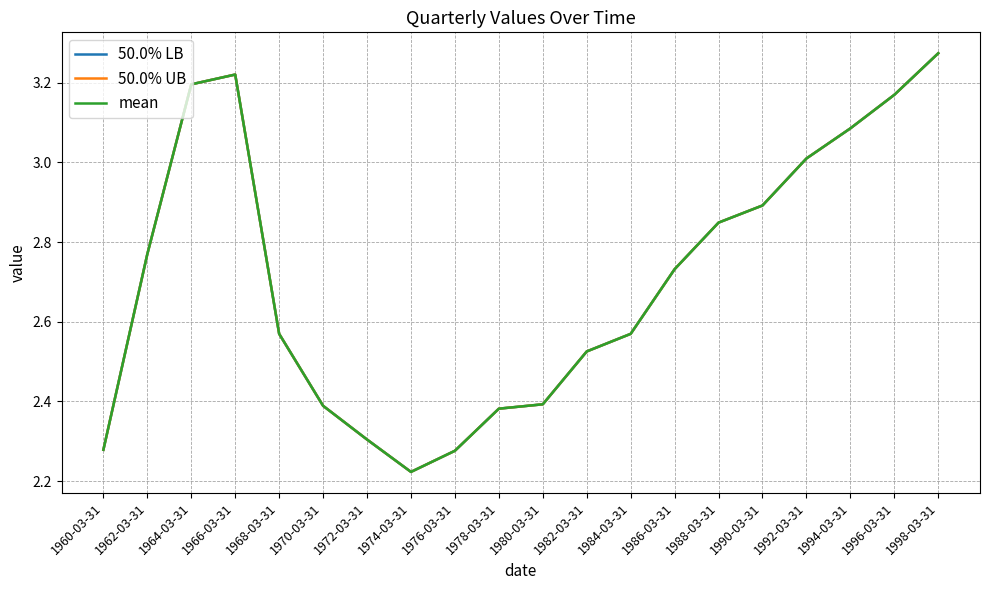

The value of 50.0% LB at 1992-03-31 is 3.0. True or false?

True